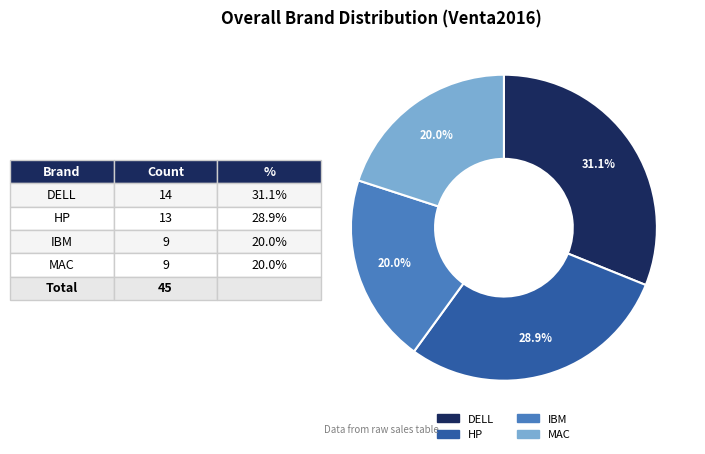

To the nearest percent, what percentage of the pie is DELL?

31%